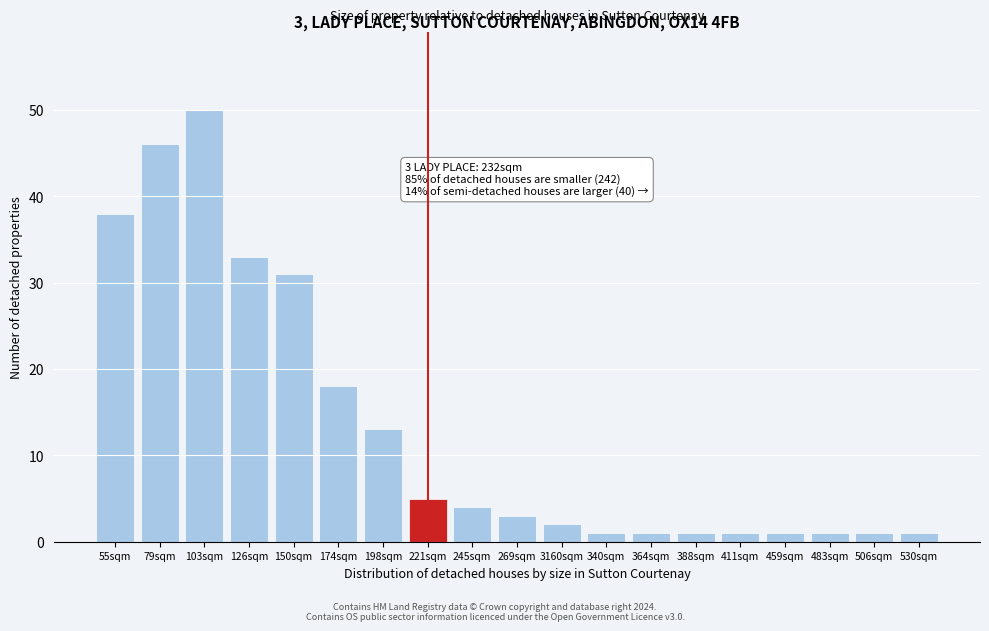

Reading left to right, transcribe all the data shown in this chart.

38	46	50	33	31	18	13	5	4	3	2	1	1	1	1	1	1	1	1